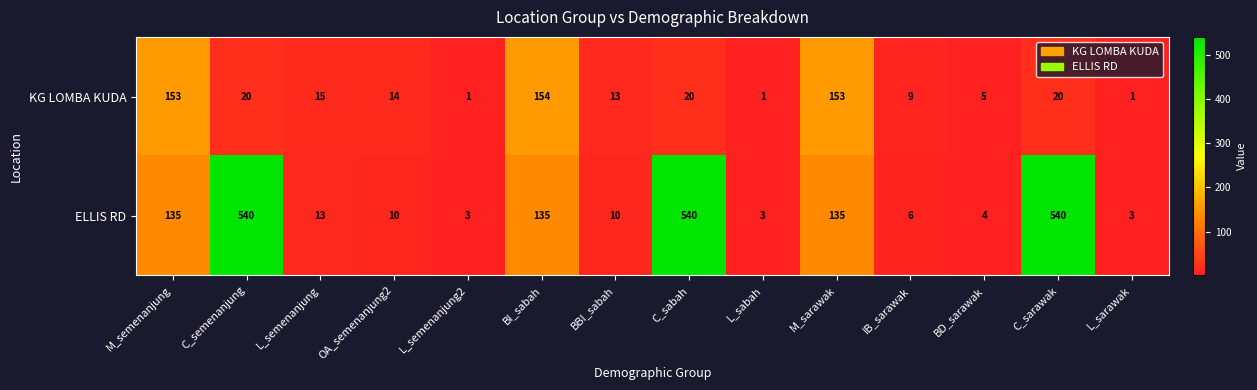

Which series has the largest range (max minus min)?

ELLIS RD